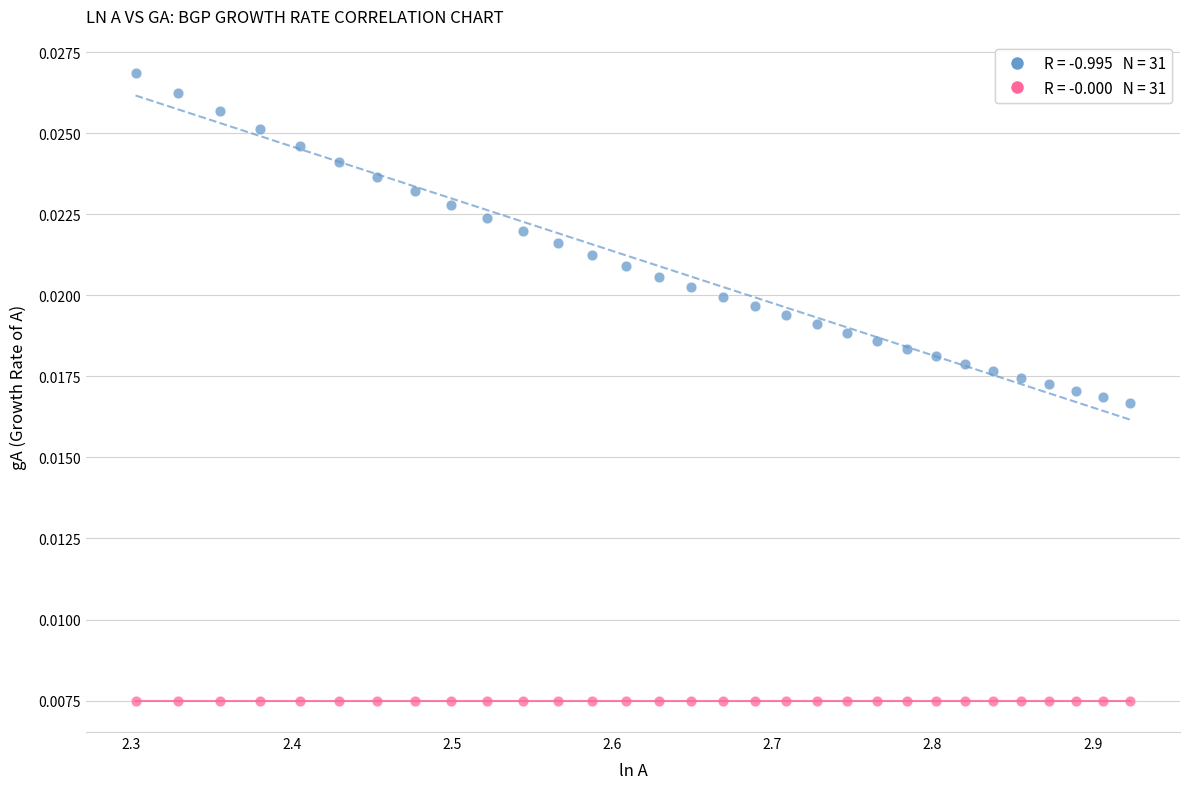

How many points are shown in the scatter plot?

62